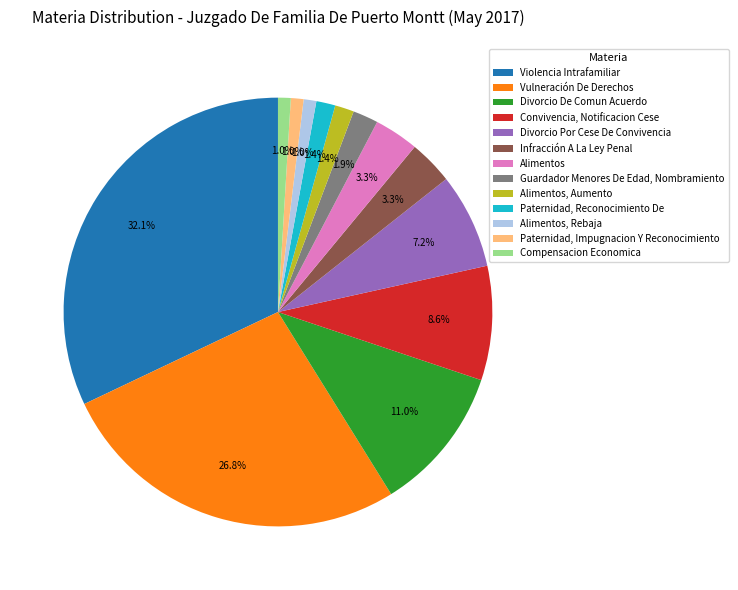

To the nearest percent, what portion does Guardador Menores De Edad, Nombramiento represent?

2%